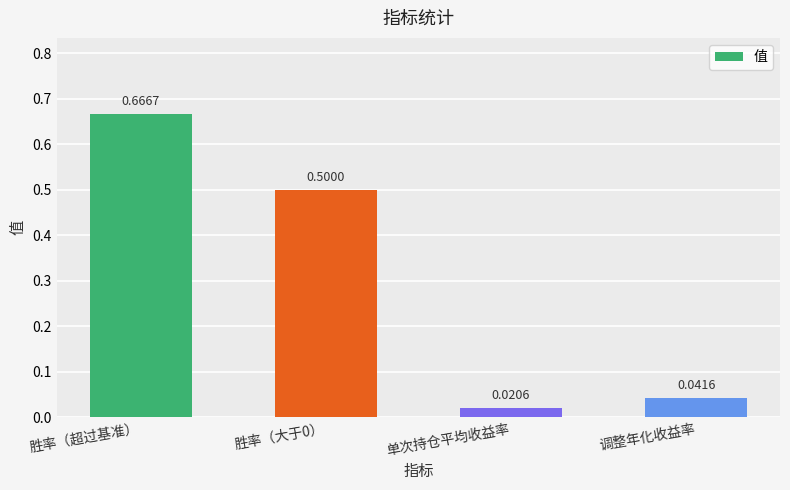

Which category has the lowest value across all series?

单次持仓平均收益率